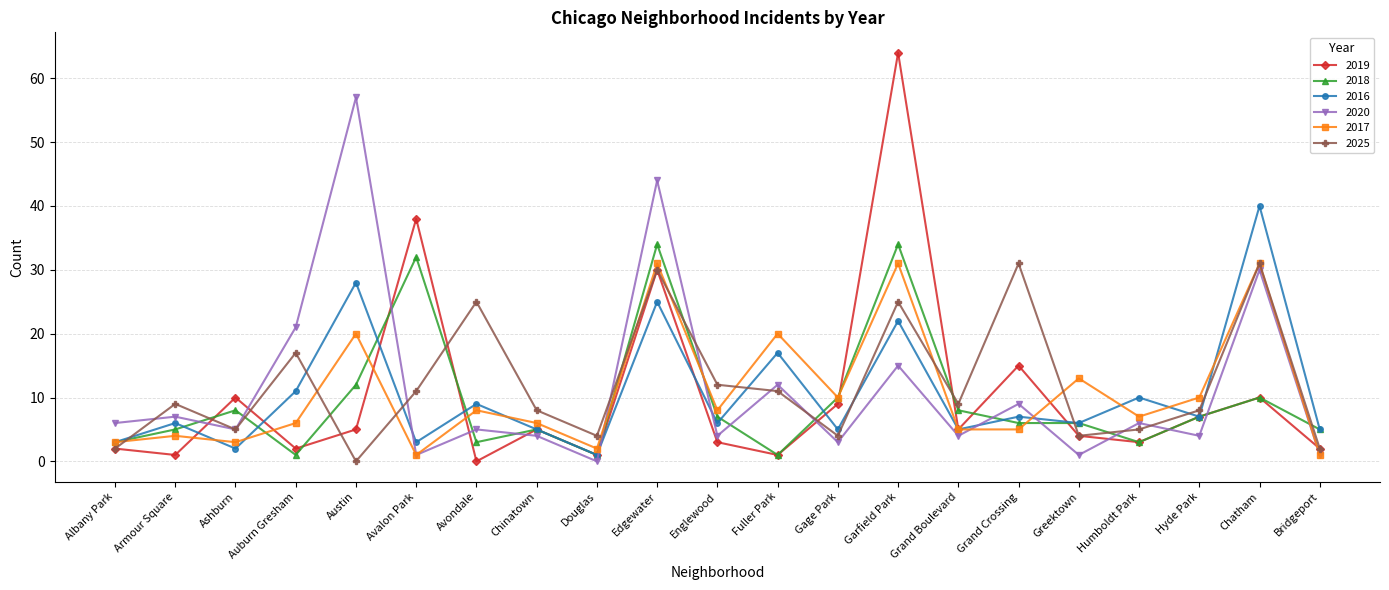

What is the difference between the second highest and minimum values in the 2017 series?

30